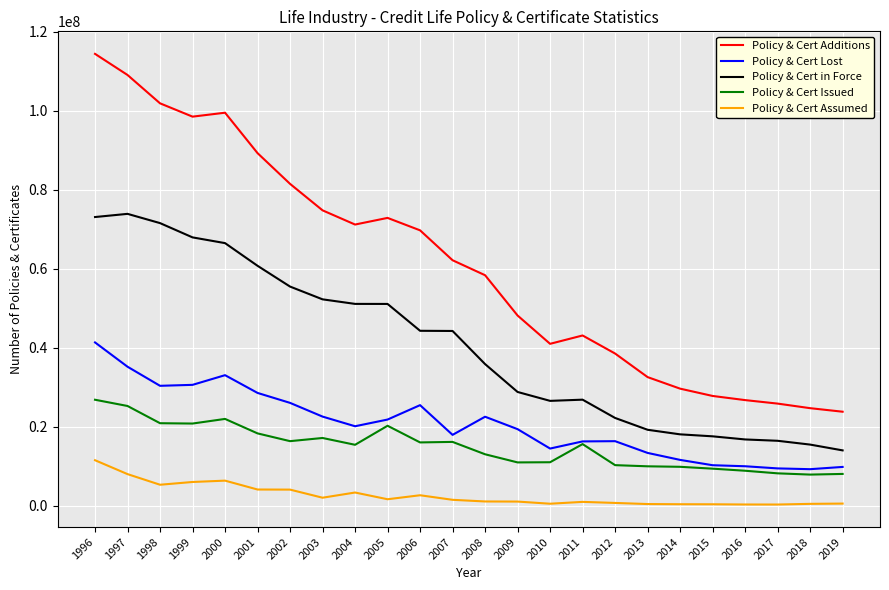

Which series has the largest total across all categories?

Policy & Cert Additions